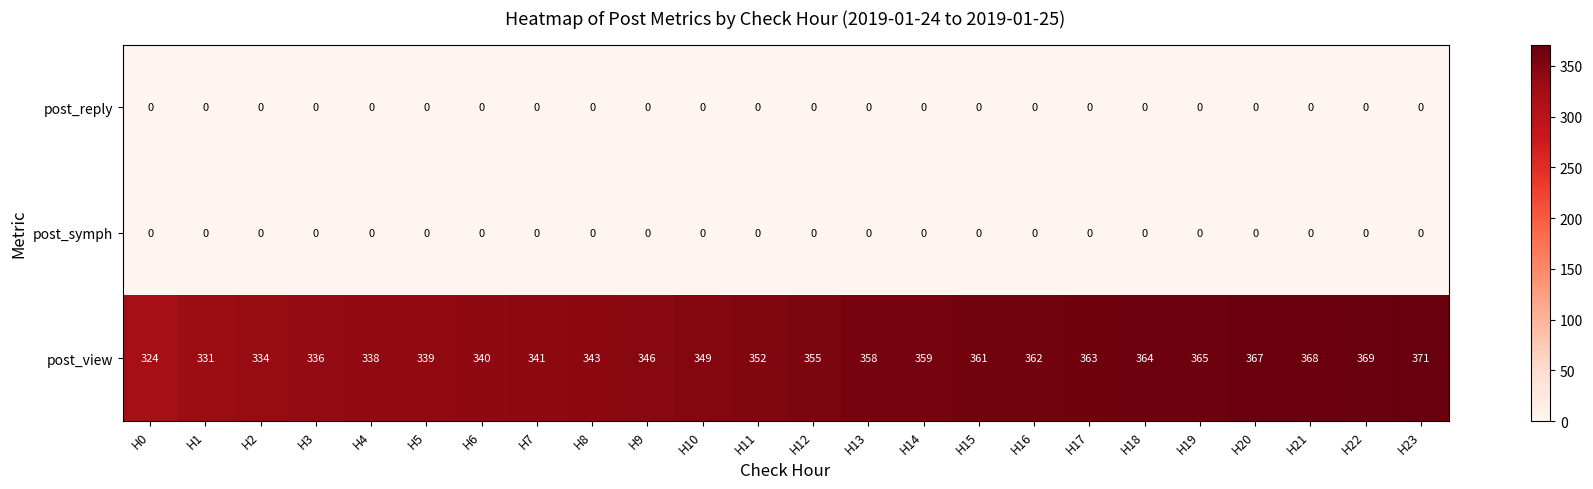

Which series changed the most between H7 and H20?

post_view